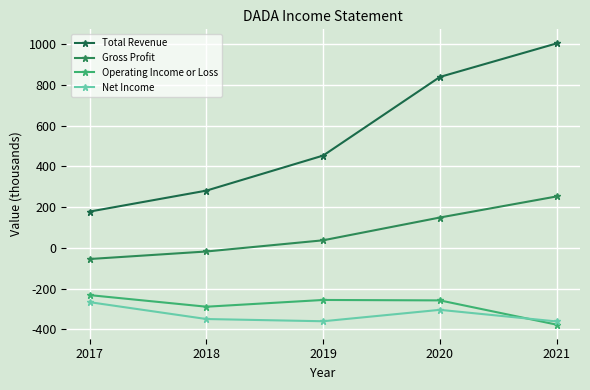

At which label does Operating Income or Loss reach its minimum?

2021